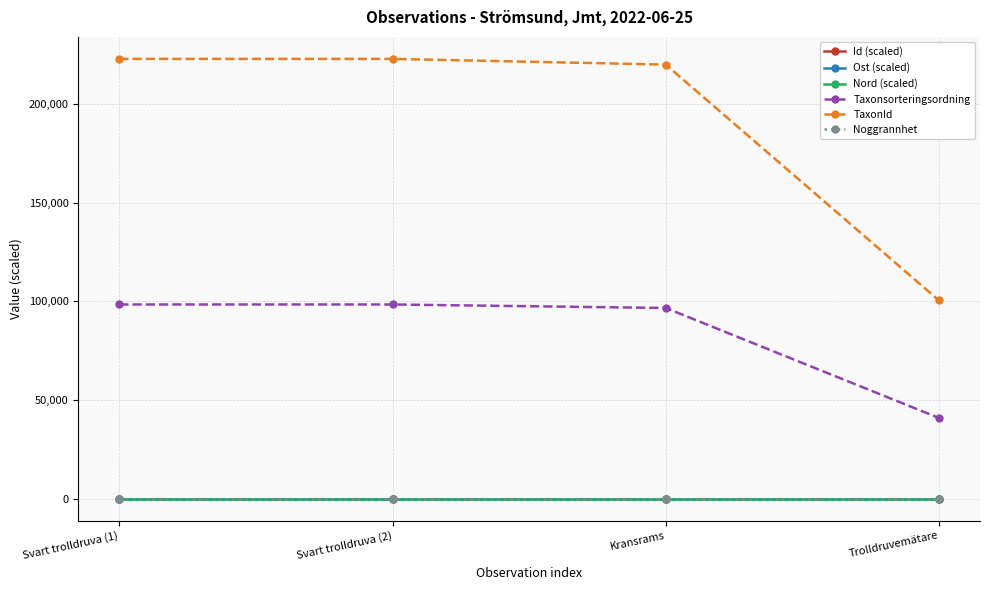

True or false: Noggrannhet has more than 1 points higher than both neighbors.

False